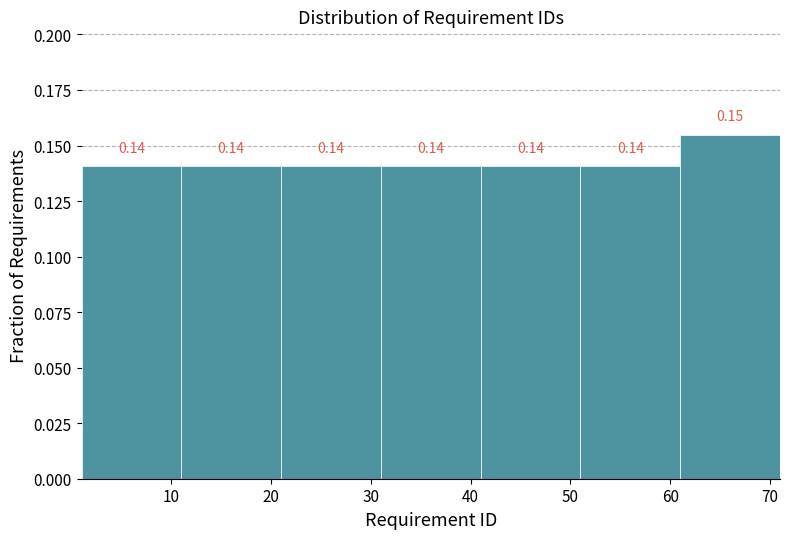

Which range on the x-axis has the tallest bar?

61 to 71